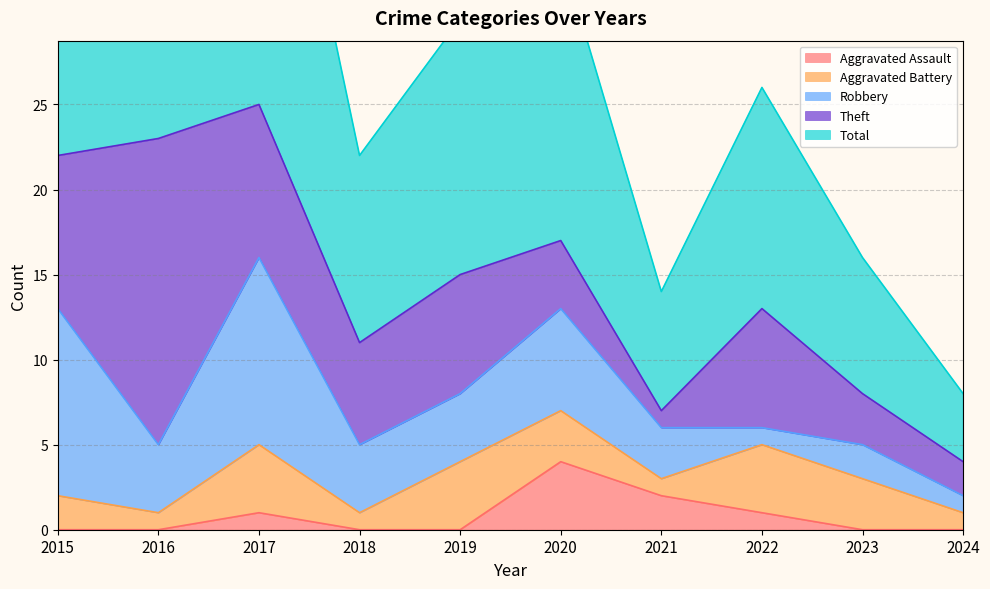

What are all the series names shown in the legend?

Aggravated Assault, Aggravated Battery, Robbery, Theft, Total